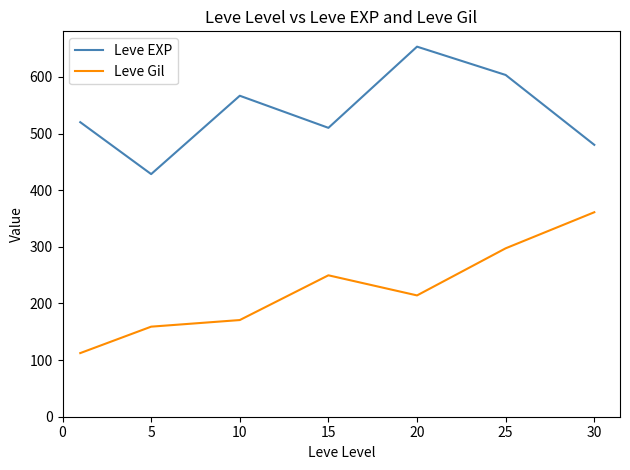

What is the highest value of the Leve EXP series?

653.3